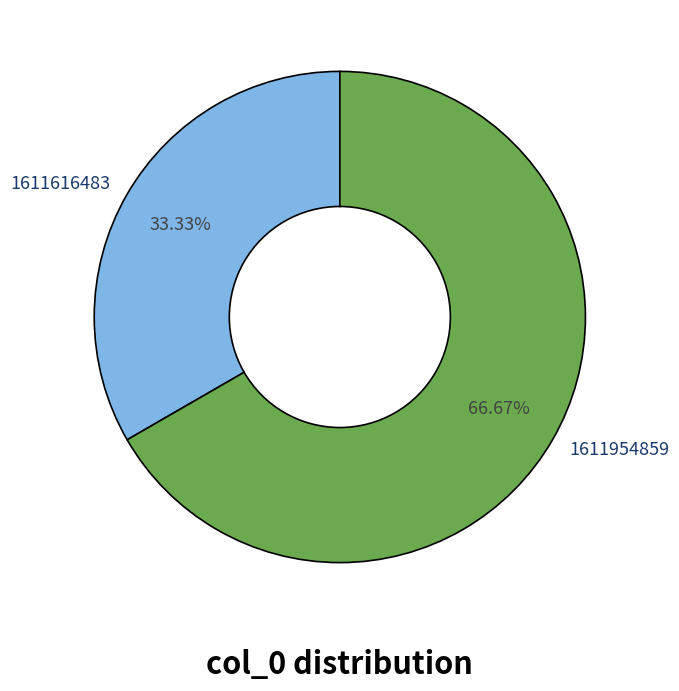

Rank the categories by value from highest to lowest.

1611954859, 1611616483